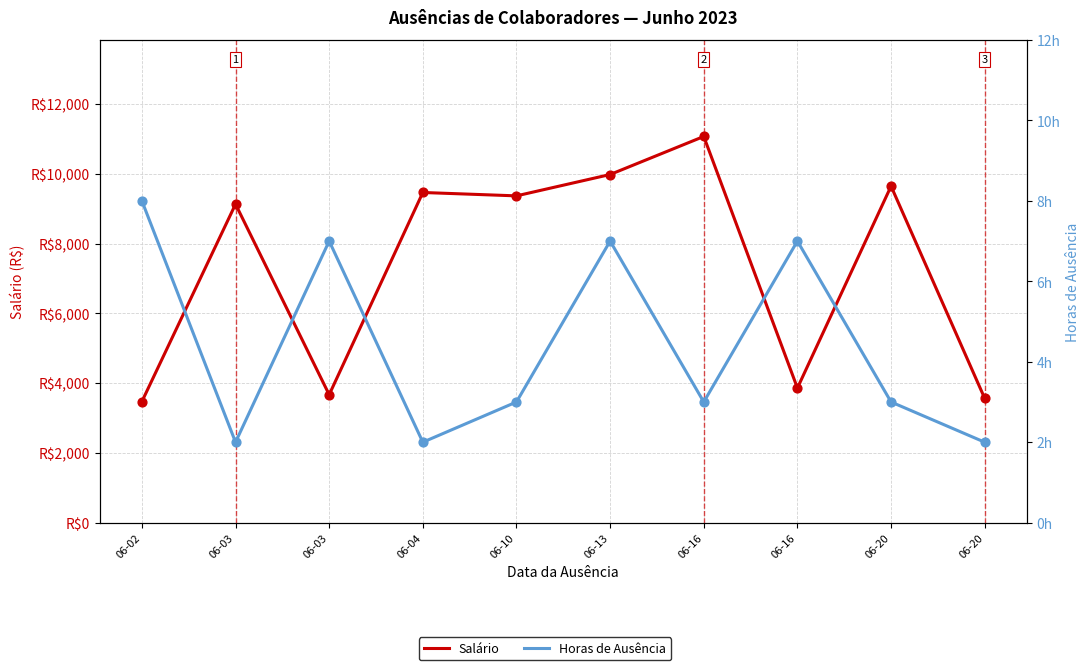

Is the value of Horas de Ausência at 06-20 greater than the value of Salário at 06-16?

No